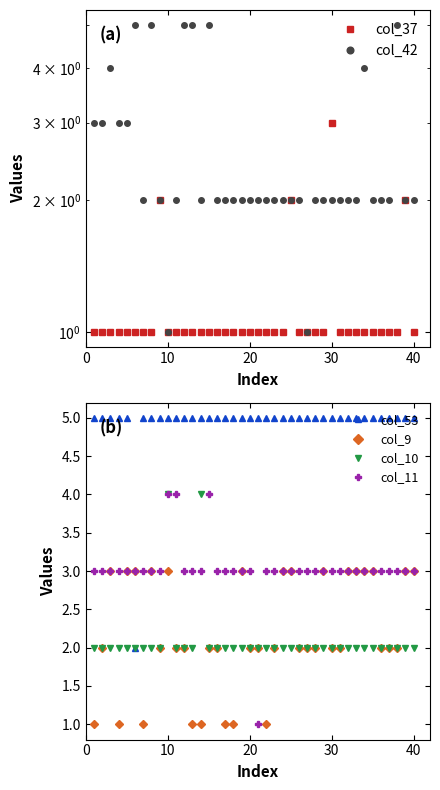

How many intersections are there between col_11 and col_53?

2